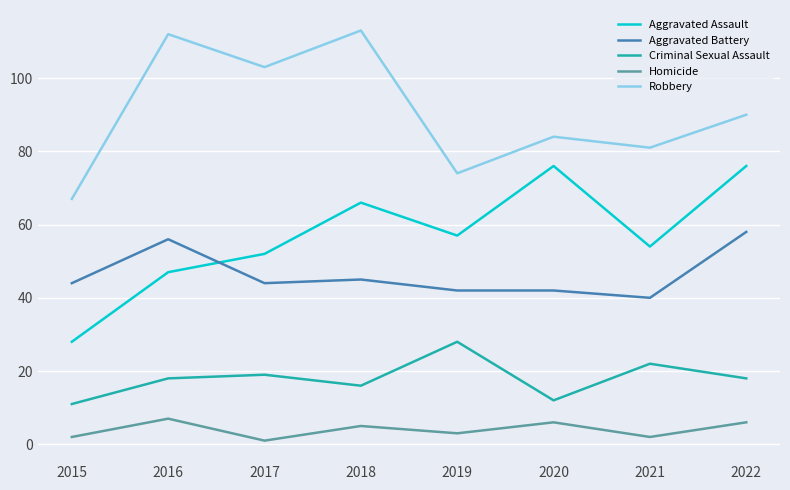

How many interior local peaks does the Aggravated Assault series have?

2